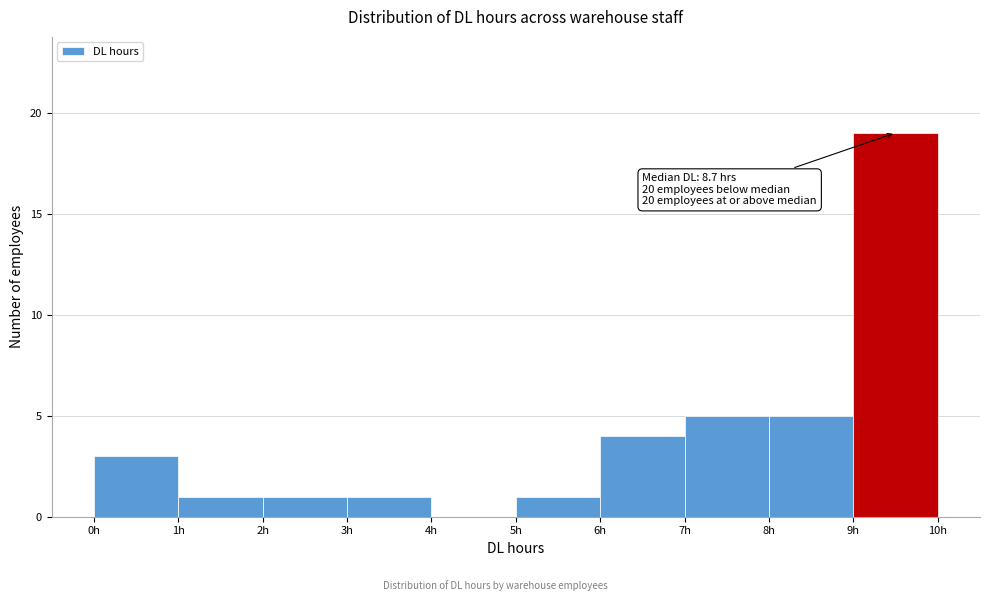

Over which range of the x-axis is the bar tallest?

9 to 10